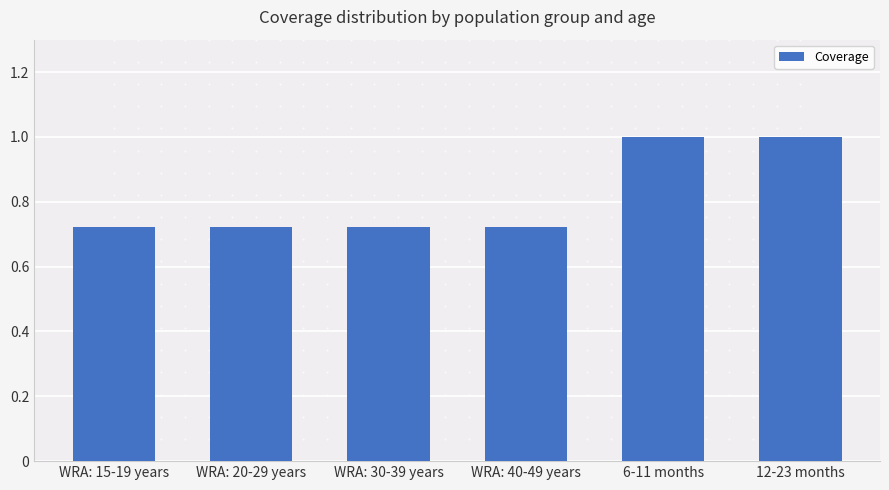

Does the chart contain stacked bars?

No